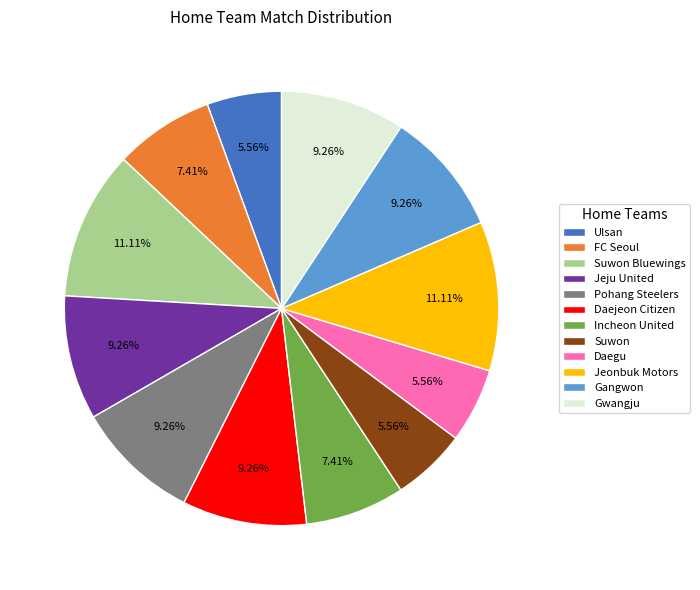

What percentage is the Suwon Bluewings slice, to the nearest percent?

11%